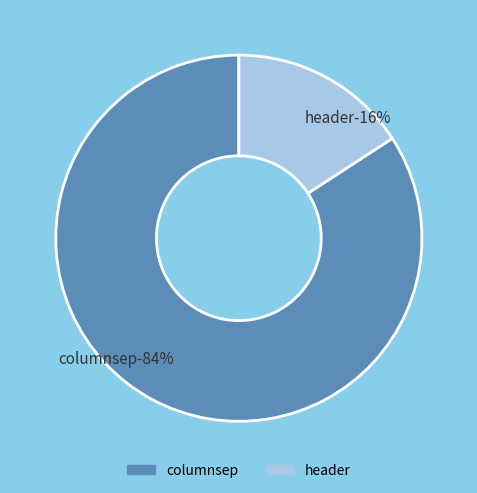

How many segments does this pie chart have?

2